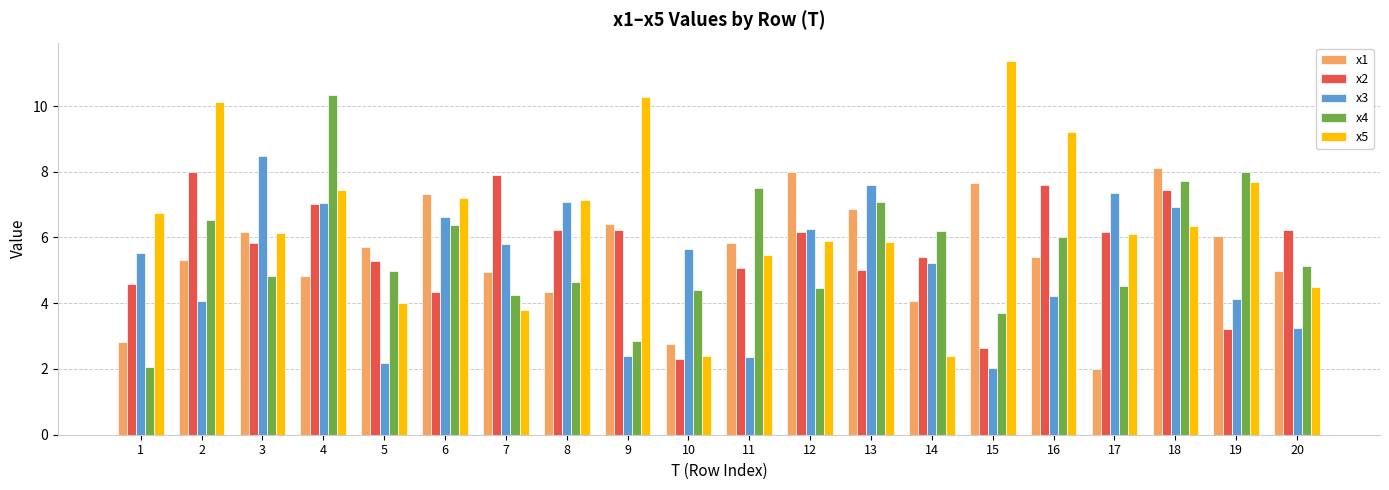

Reading left to right, what are all the values shown in this chart?

x1: 1=2.8	2=5.3	3=6.2	4=4.8	5=5.7	6=7.3	7=5.0	8=4.4	9=6.4	10=2.8	11=5.8	12=8.0	13=6.9	14=4.1	15=7.7	16=5.4	17=2.0	18=8.1	19=6.0	20=5.0
x2: 1=4.6	2=8.0	3=5.8	4=7.0	5=5.3	6=4.4	7=7.9	8=6.2	9=6.2	10=2.3	11=5.1	12=6.2	13=5.0	14=5.4	15=2.6	16=7.6	17=6.2	18=7.4	19=3.2	20=6.2
x3: 1=5.5	2=4.1	3=8.5	4=7.1	5=2.2	6=6.6	7=5.8	8=7.1	9=2.4	10=5.7	11=2.4	12=6.3	13=7.6	14=5.2	15=2.0	16=4.2	17=7.4	18=6.9	19=4.1	20=3.3
x4: 1=2.1	2=6.5	3=4.8	4=10.3	5=5.0	6=6.4	7=4.2	8=4.6	9=2.8	10=4.4	11=7.5	12=4.5	13=7.1	14=6.2	15=3.7	16=6.0	17=4.5	18=7.7	19=8.0	20=5.1
x5: 1=6.7	2=10.1	3=6.1	4=7.4	5=4.0	6=7.2	7=3.8	8=7.1	9=10.3	10=2.4	11=5.5	12=5.9	13=5.9	14=2.4	15=11.4	16=9.2	17=6.1	18=6.4	19=7.7	20=4.5